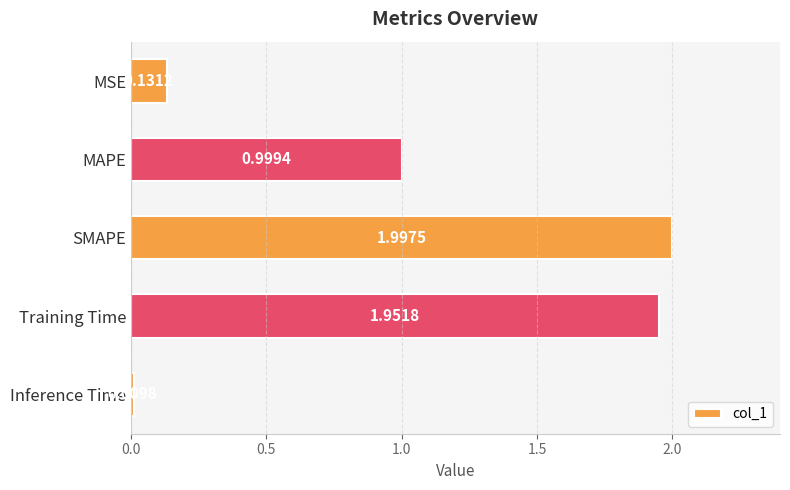

What is the difference between the values at Training Time and MAPE?

1.0